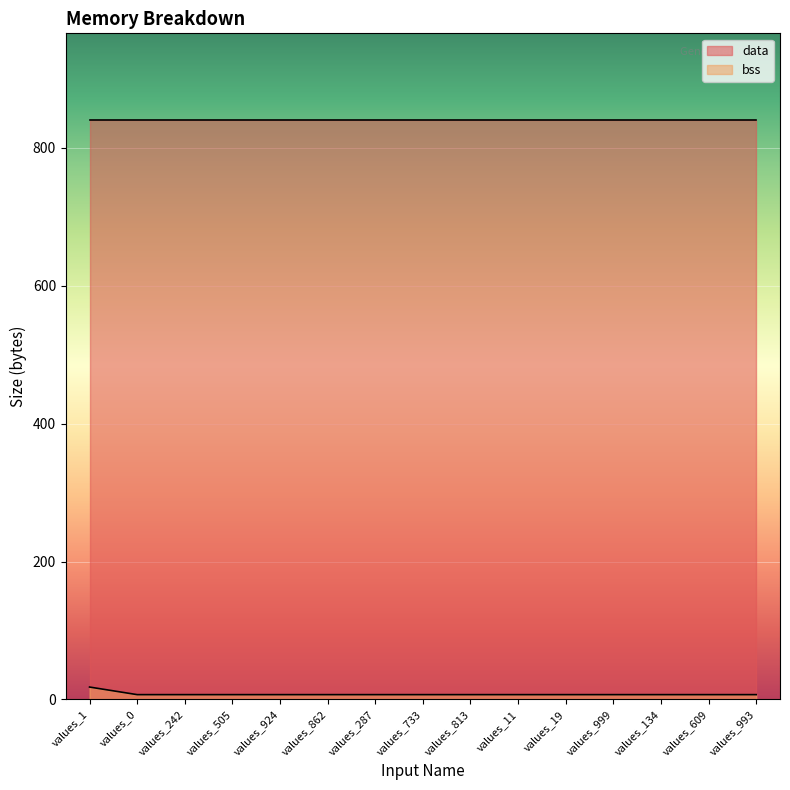

List the labels in order of value, smallest first.

values_0, values_242, values_505, values_924, values_862, values_287, values_733, values_813, values_11, values_19, values_999, values_134, values_609, values_993, values_1